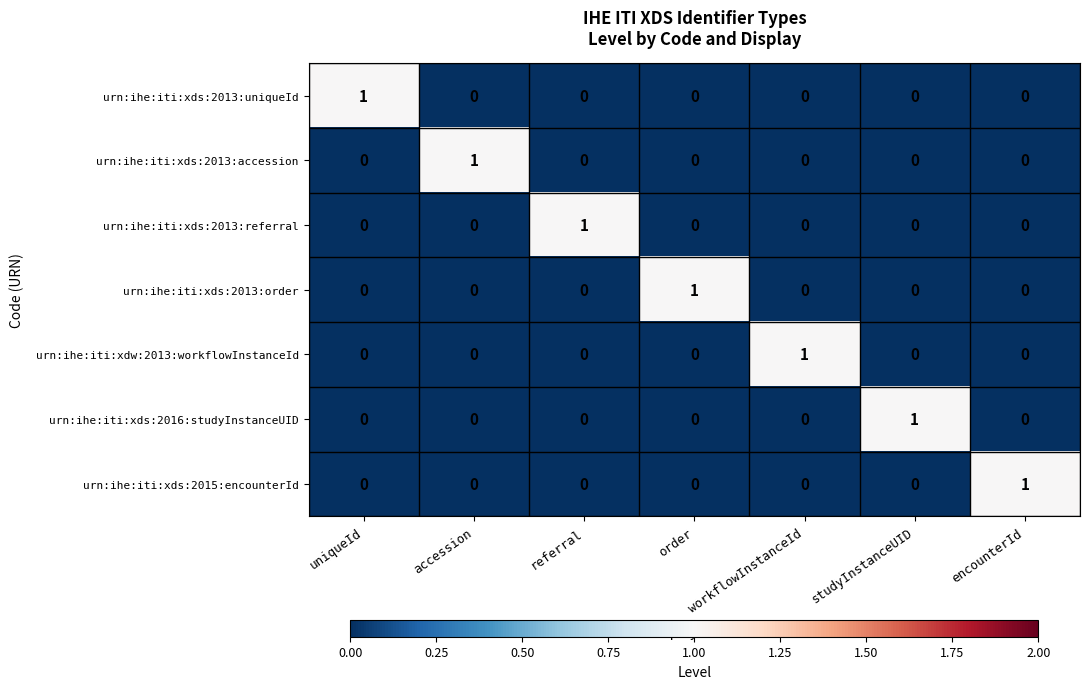

The urn:ihe:iti:xds:2013:uniqueId series shows 0 at encounterId. True or false?

True